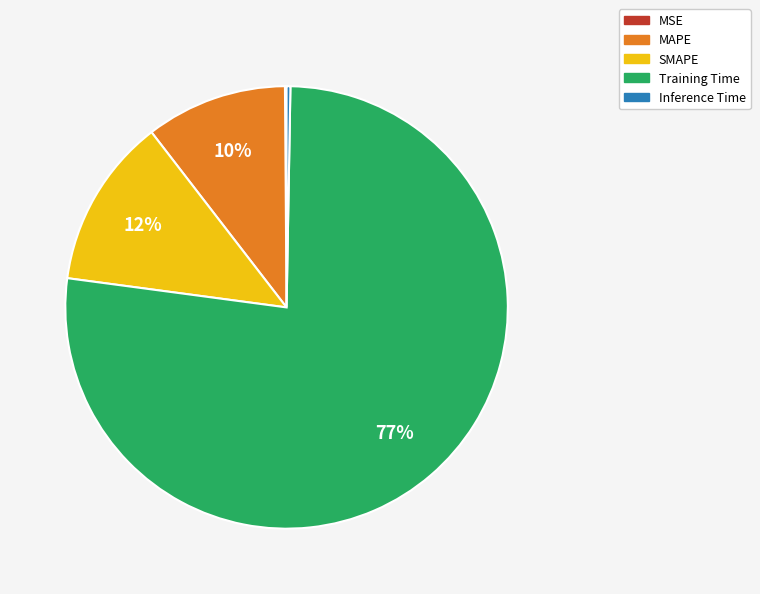

To the nearest percent, what percentage of the pie is MAPE?

10%